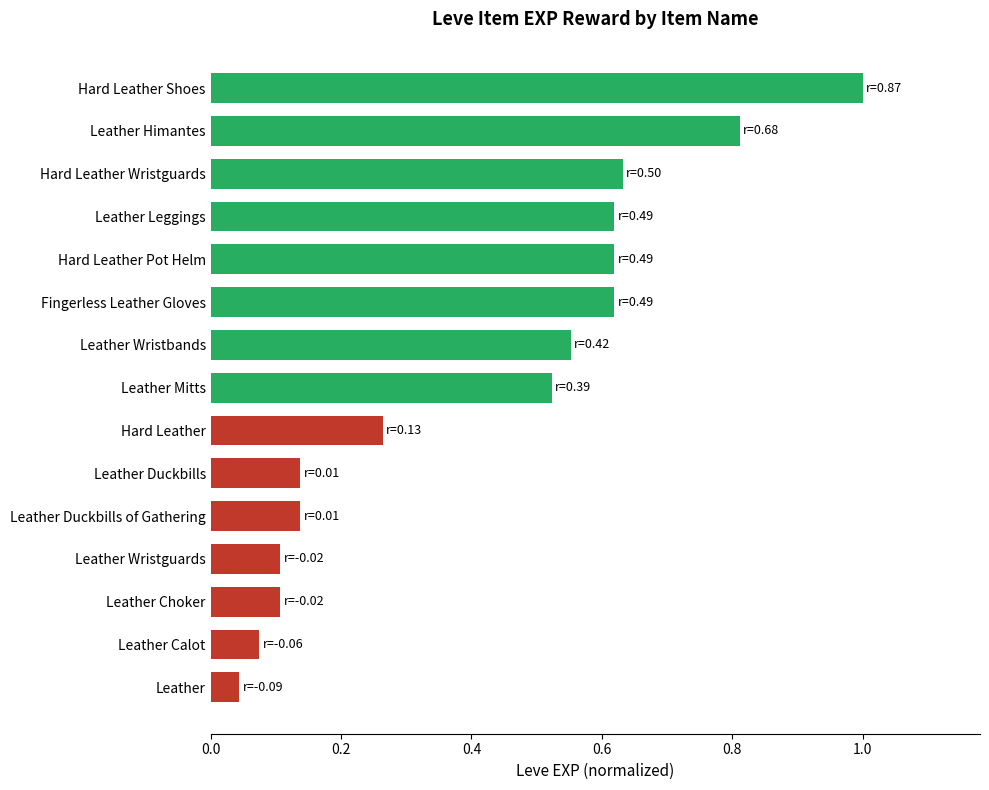

What is the label of the 6th bar from the bottom?

Leather Duckbills